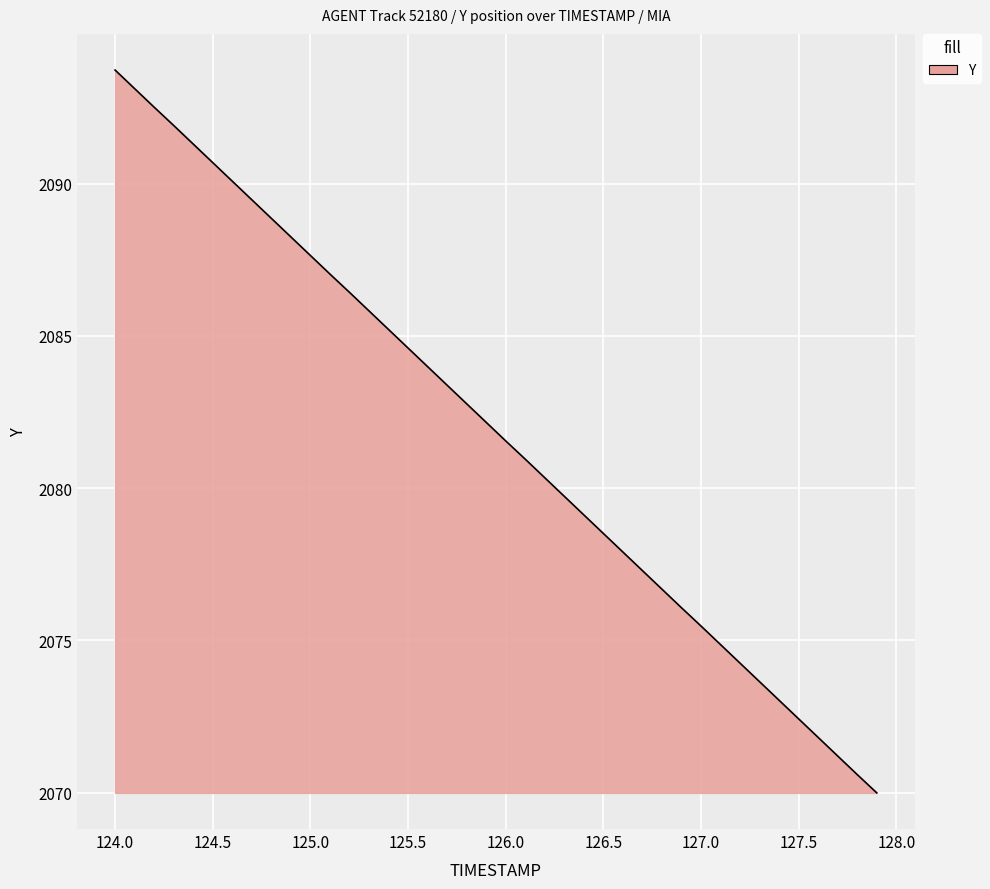

What is the smallest value displayed?

2070.0